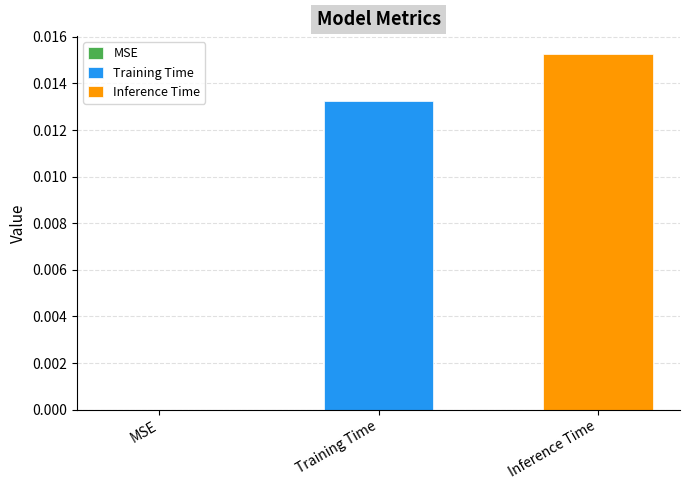

Rank the series by their maximum value, from highest to lowest.

Inference Time, Training Time